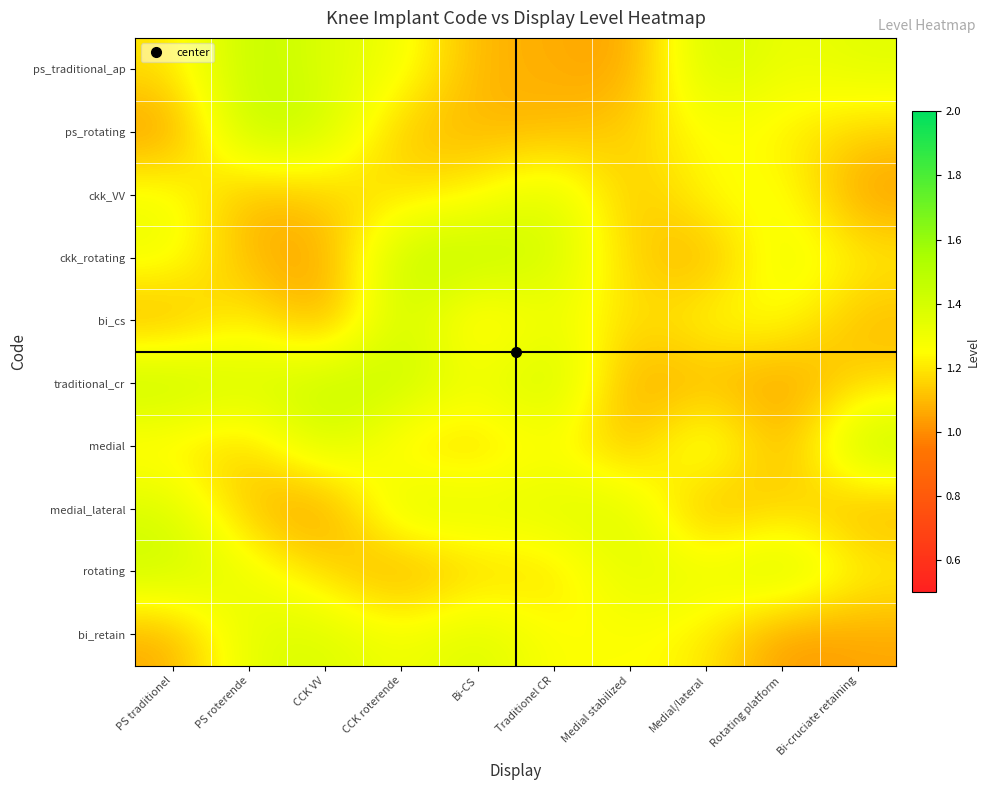

Which has a higher value, Bi-CS or PS traditionel?

PS traditionel